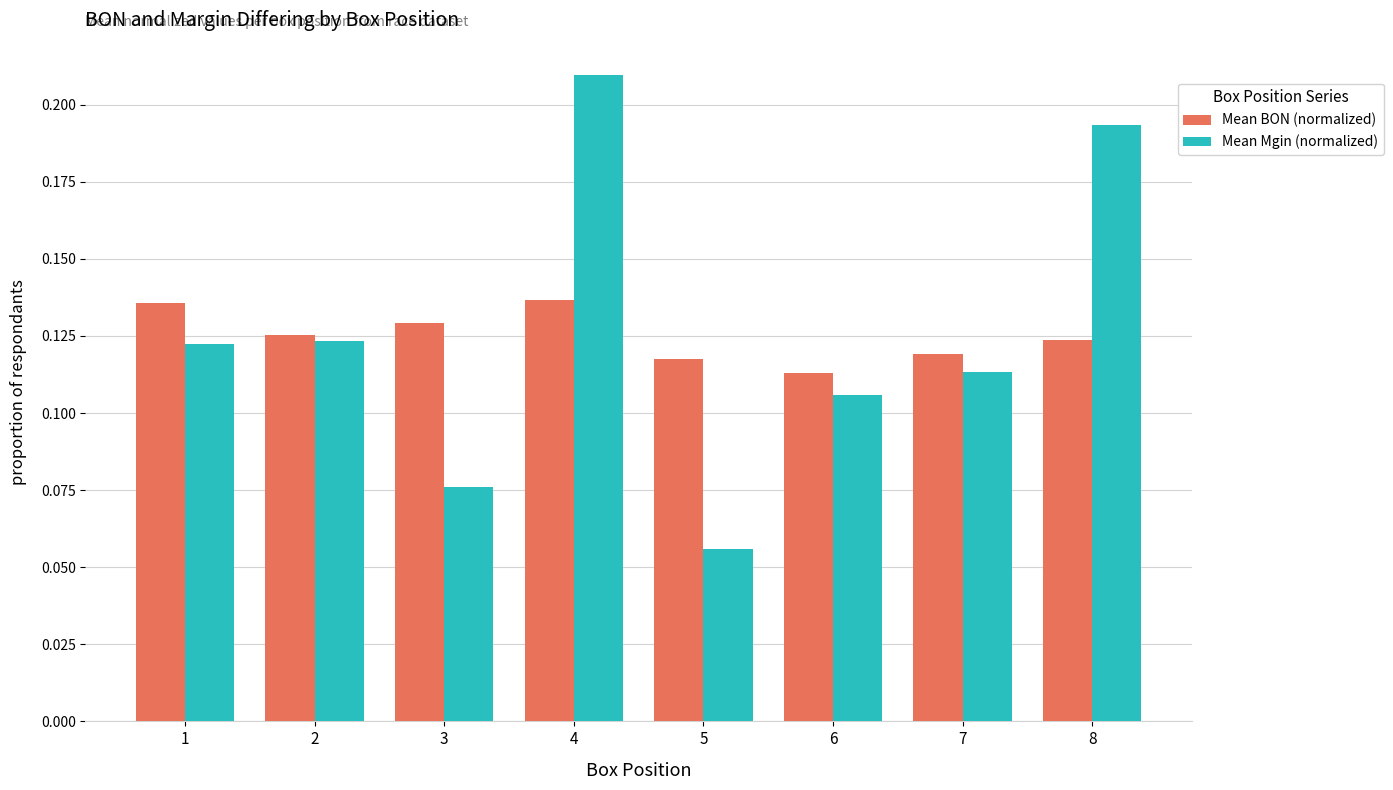

Which series changed the most between 5 and 7?

Mean Mgin (normalized)